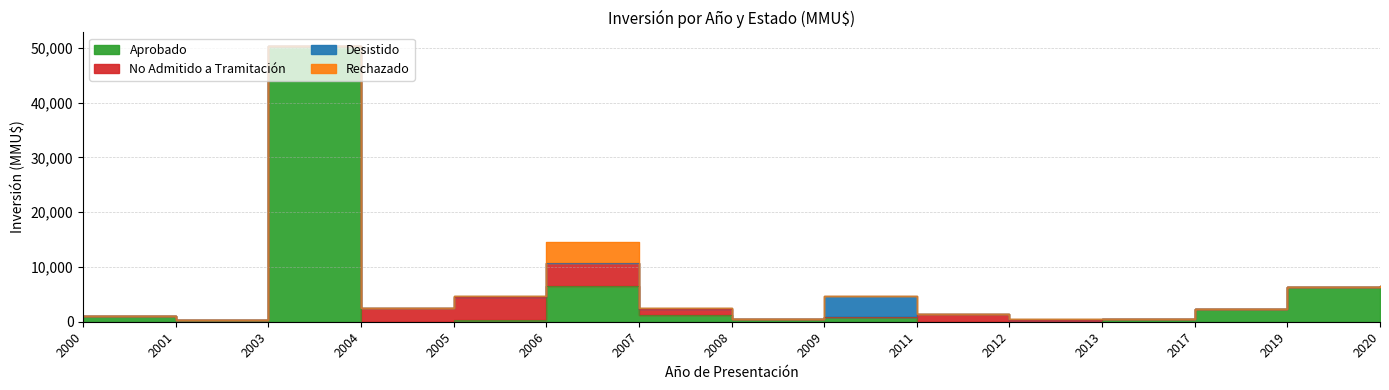

How many interior local valleys does the Aprobado series have?

3